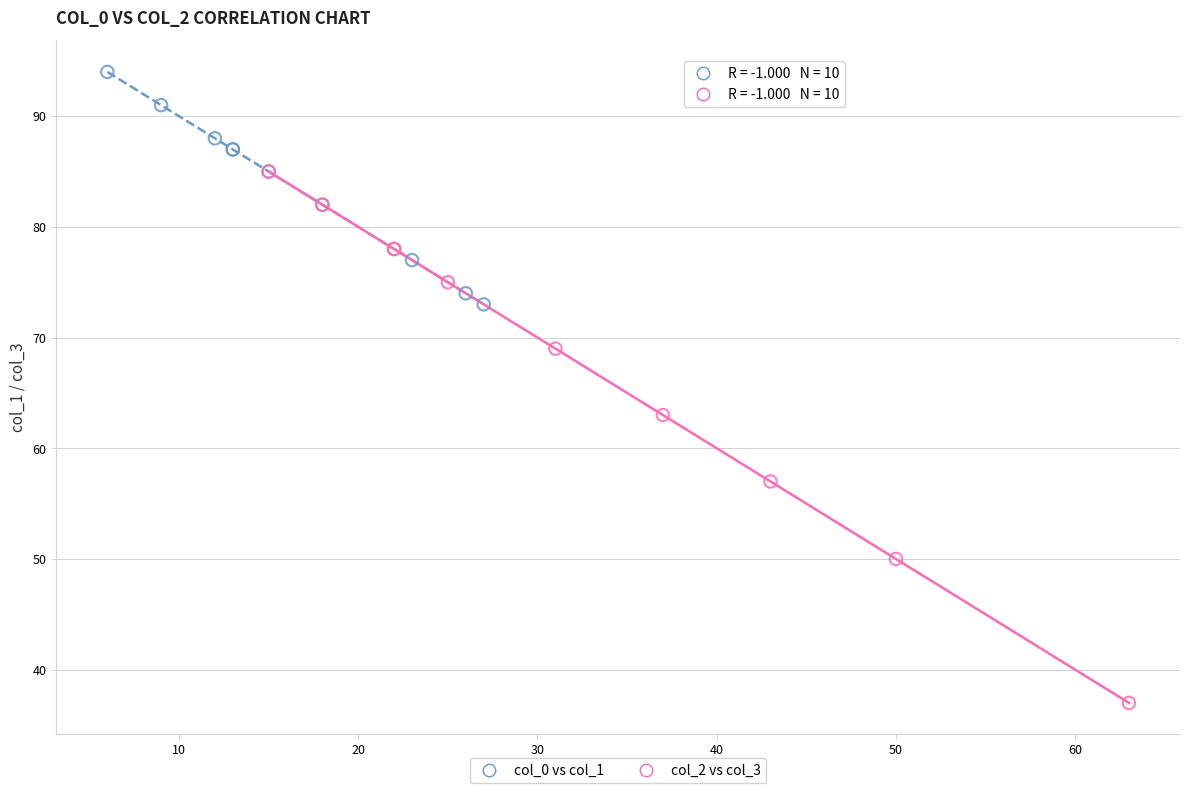

Which series reaches the maximum Y coordinate?

col_0 vs col_1